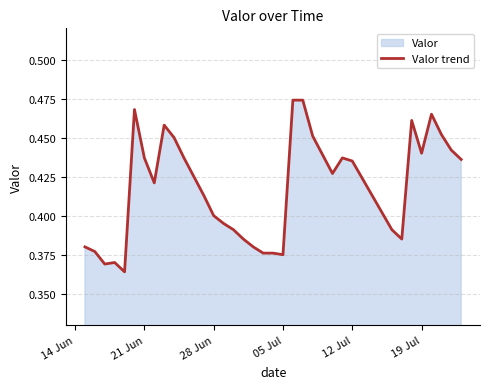

The value at 28 Jun is 0.4. True or false?

True